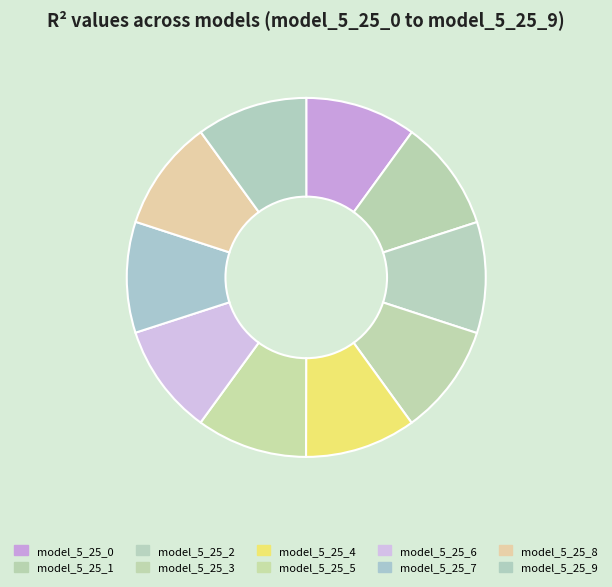

What is the smallest slice in the pie chart?

model_5_25_9